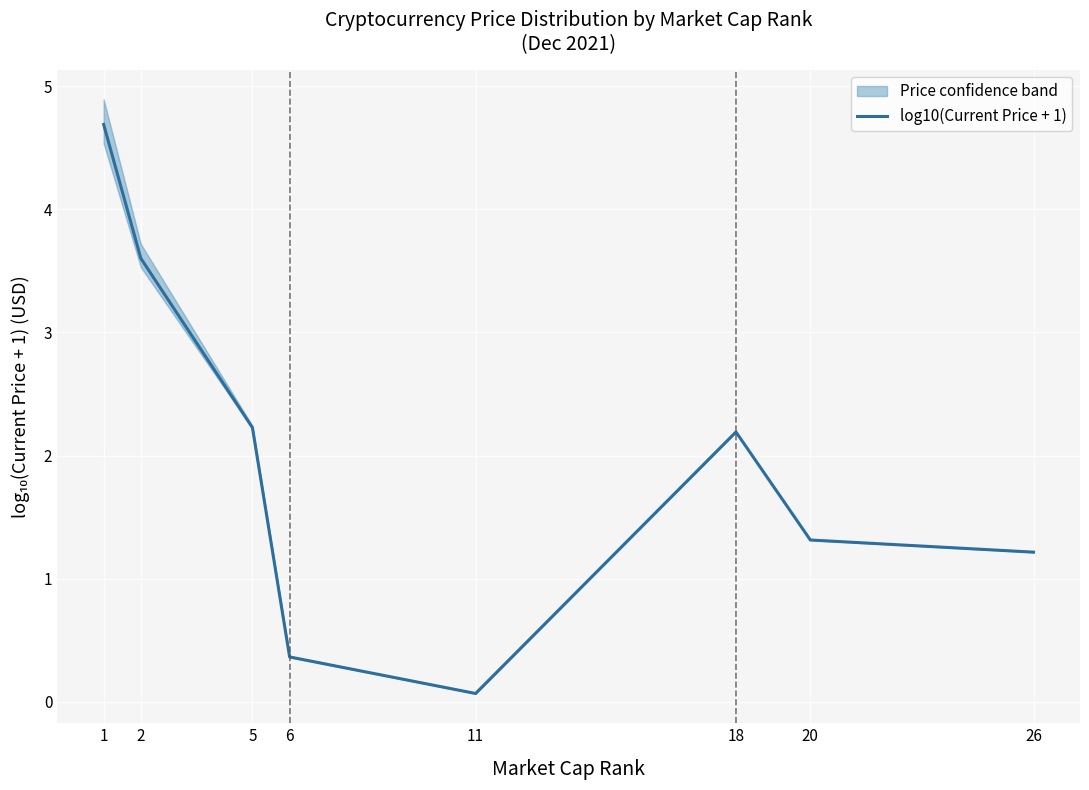

Reading right to left, what are all the values shown in this chart?

1.2	1.3	2.2	0.1	0.4	2.2	3.6	4.7